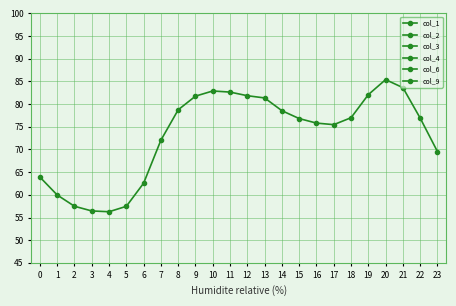

What is the value of the col_6 point at the 3rd from the left?

57.5